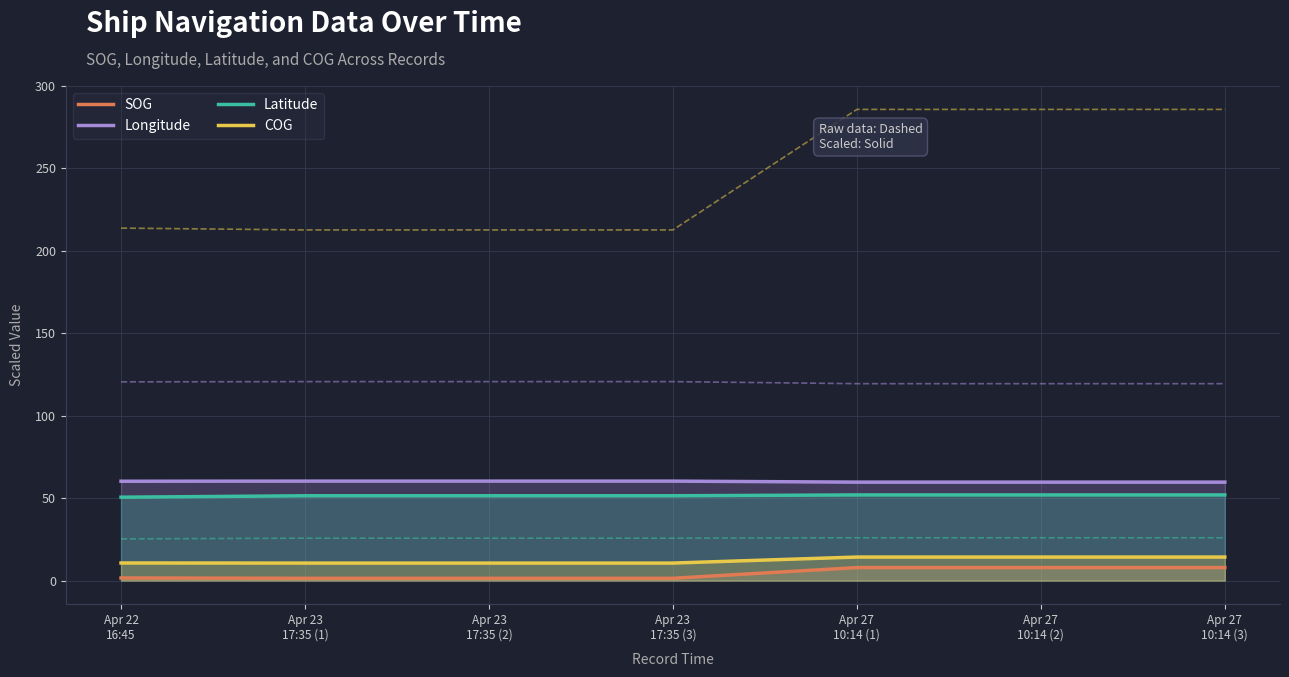

How many Longitude values are between 59 and 60?

3